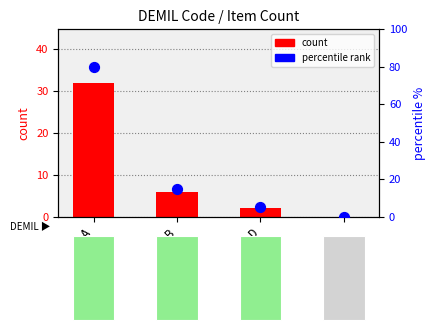

Which series has the largest Y range (max minus min)?

percentile